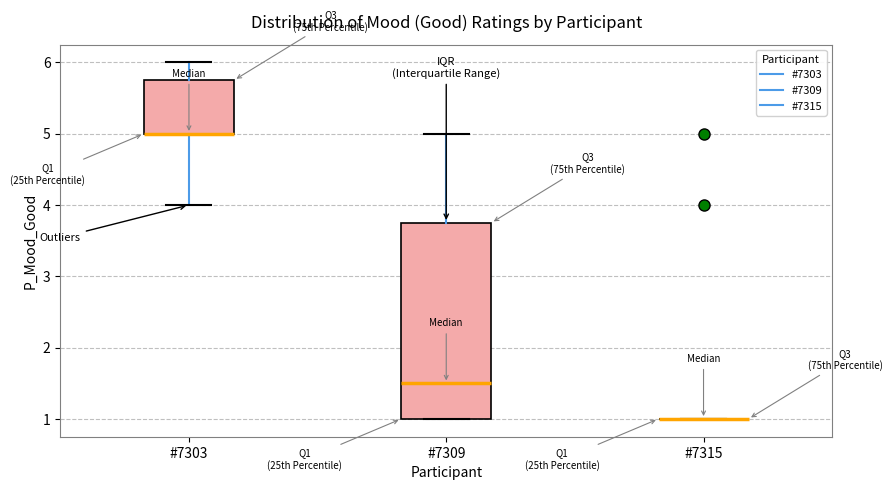

Where does the lower whisker of the box for #7303 end on the y-axis? The values are not printed on the chart, so give them approximately, as read against the axis.

4.0